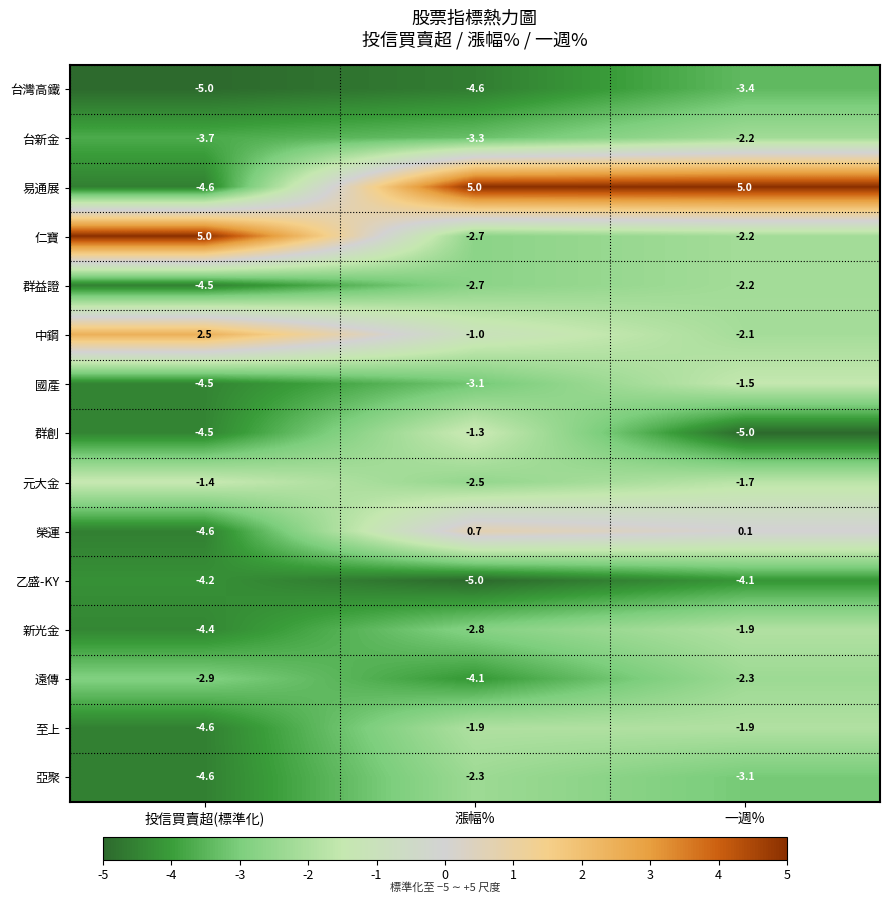

Is the value of 中鋼 at 一週% greater than the value of 至上 at 投信買賣超(標準化)?

Yes